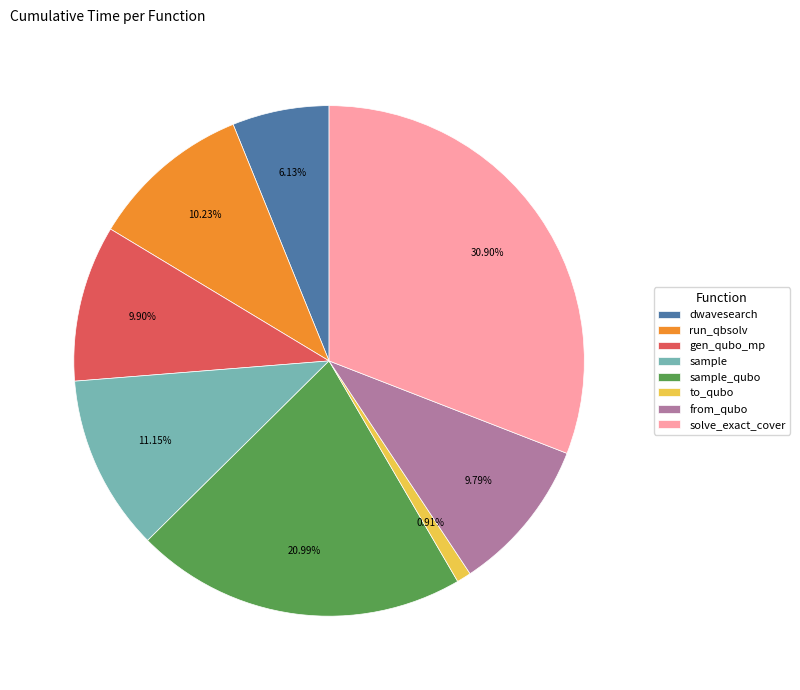

Is it true that sample_qubo is 21% of the pie?

True